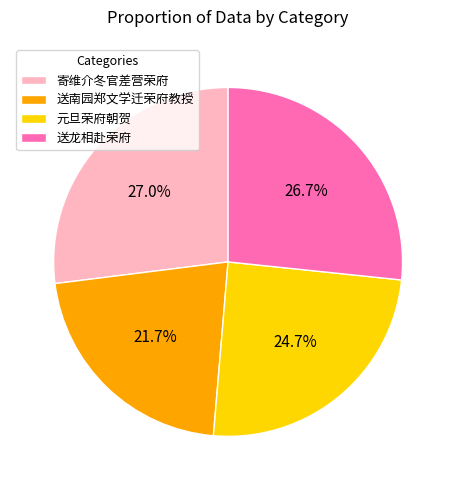

Which has a higher value, 送龙相赴荣府 or 送南园郑文学迁荣府教授?

送龙相赴荣府